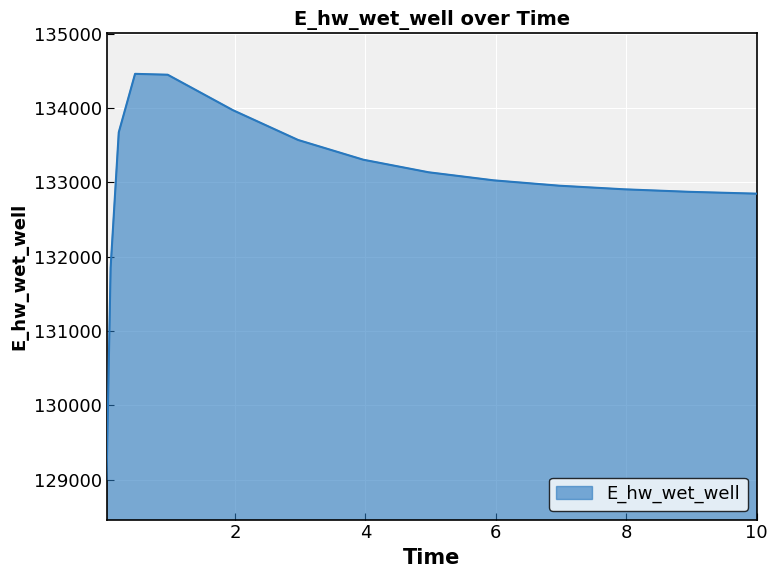

What is the greatest value displayed?

134462.0